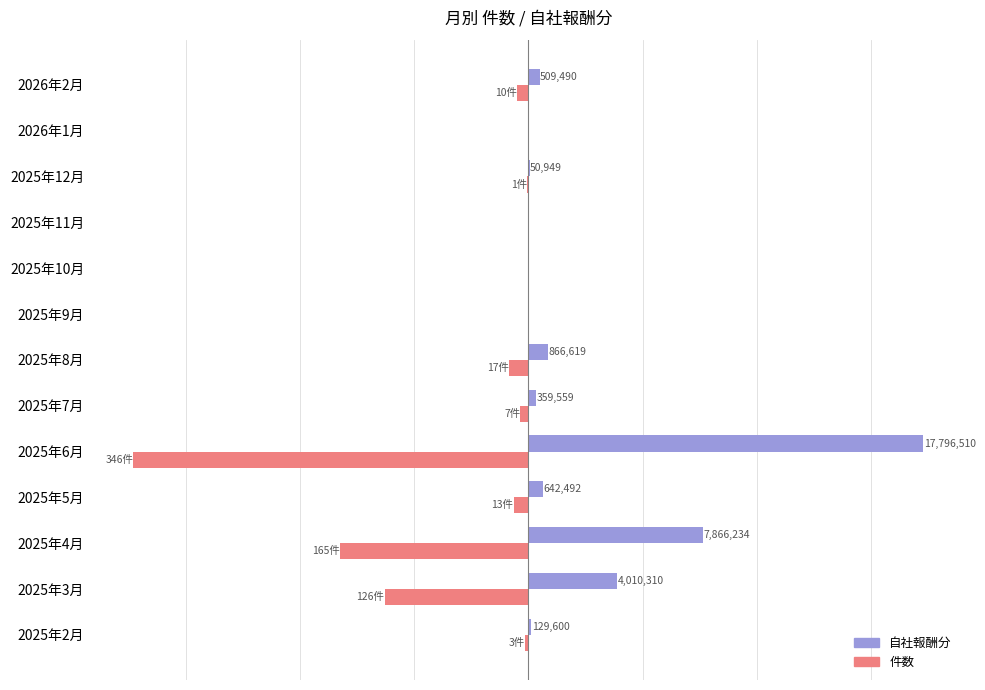

What is the value of the 件数 bar at the 11th from the left?

-1.0